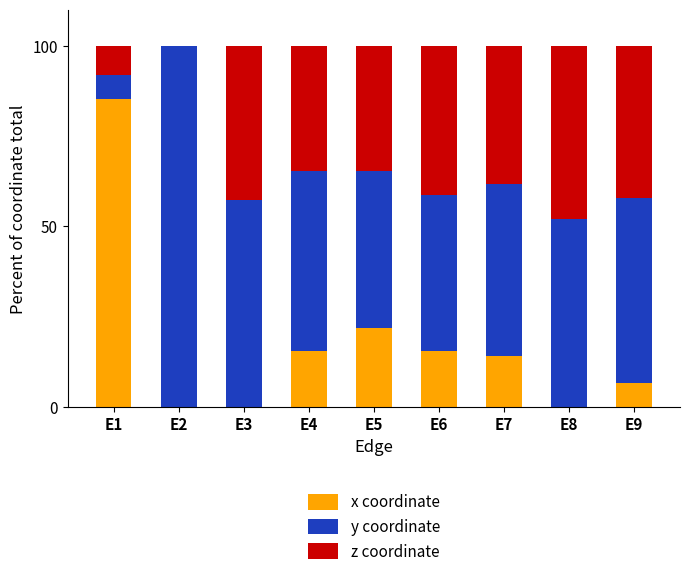

What is the sum of all x coordinate values?

159.2